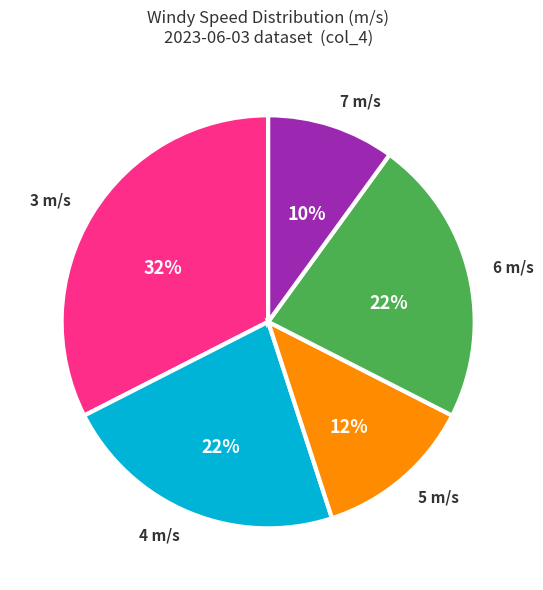

True or false: 6 accounts for 12% of the total.

False